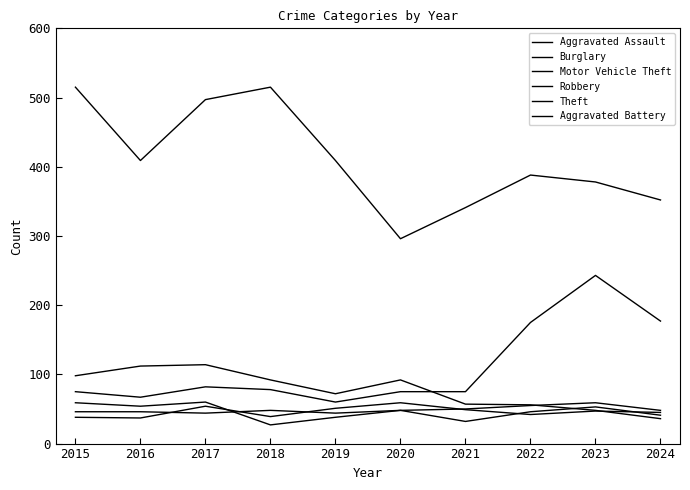

Reading left to right, extract all data points from this chart.

Aggravated Assault: 46	46	44	48	44	48	50	55	59	48
Burglary: 98	112	114	92	72	92	57	56	48	36
Motor Vehicle Theft: 75	67	82	78	60	75	75	175	243	177
Robbery: 59	54	60	27	38	48	32	46	53	41
Theft: 515	409	497	515	409	296	341	388	378	352
Aggravated Battery: 38	37	54	39	51	59	49	42	47	45